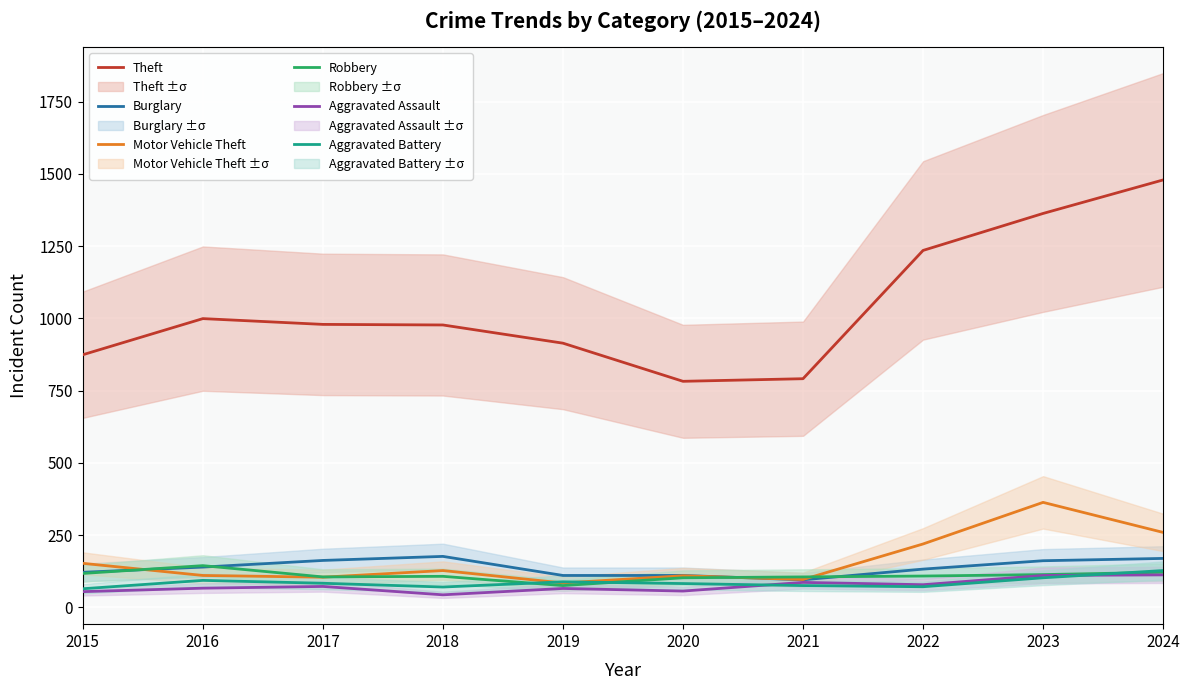

Which series changed the most between 2020 and 2024?

Theft